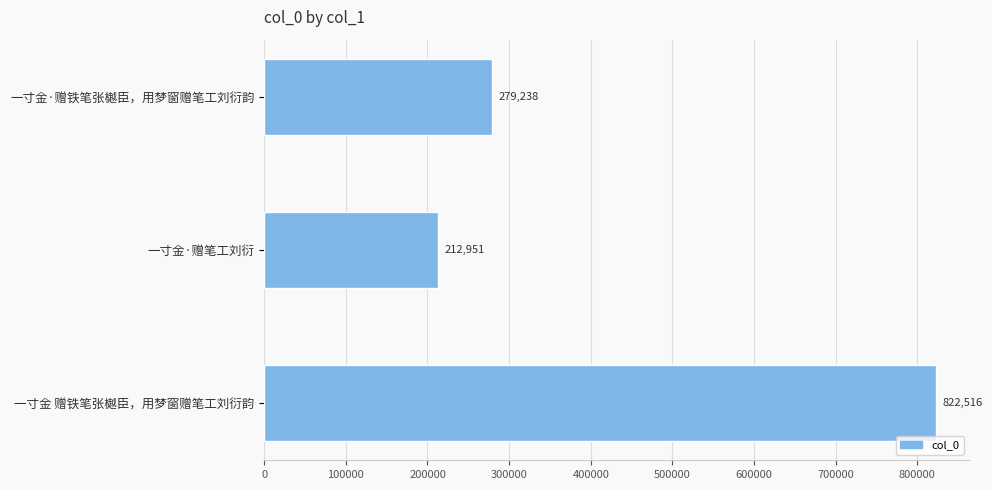

Is it true that the value at 一寸金 赠铁笔张樾臣，用梦窗赠笔工刘衍韵 is 1299810?

False